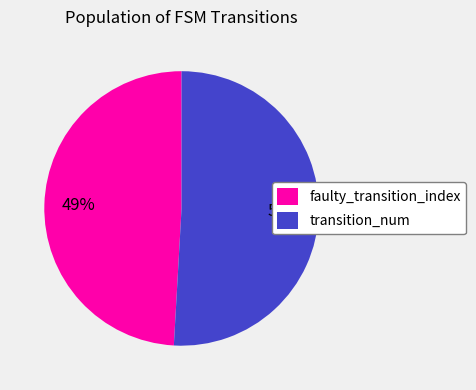

Which category accounts for the majority?

transition_num